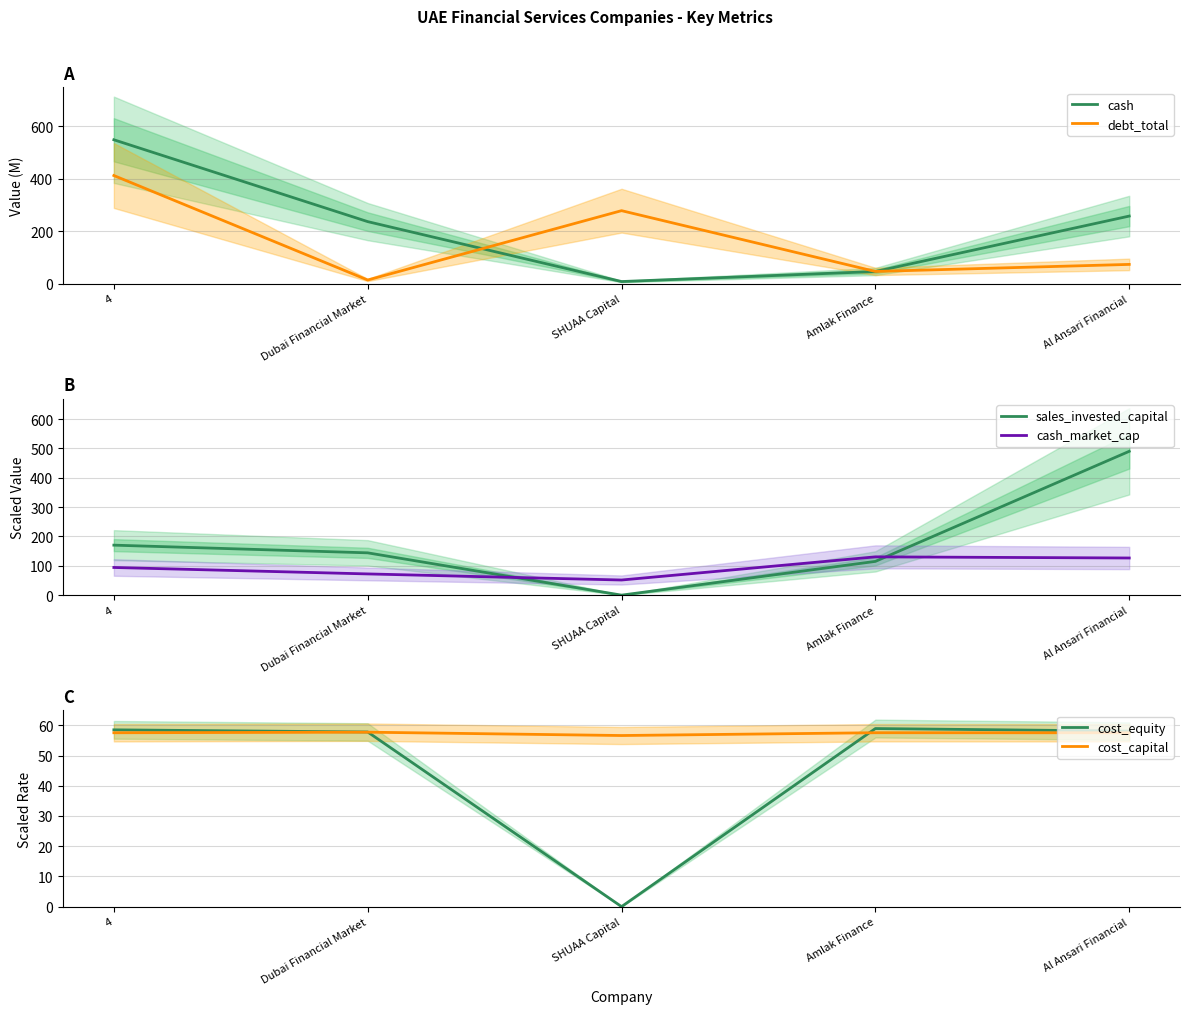

Between which two adjacent categories do cash and cost_capital first intersect?

Dubai Financial Market and SHUAA Capital